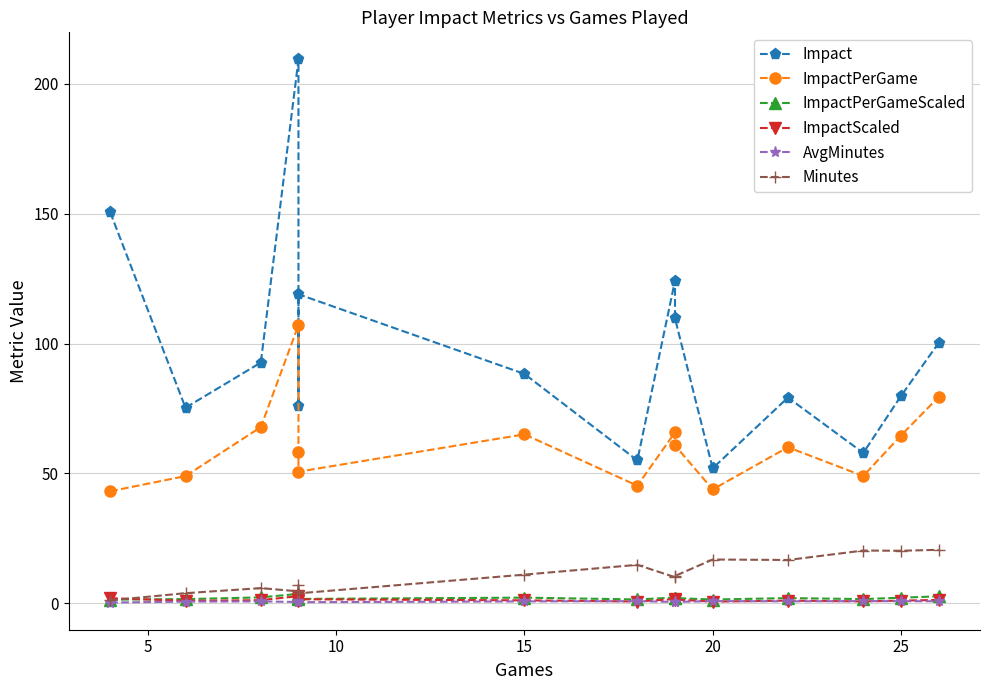

How many categories are shown in the chart?

15